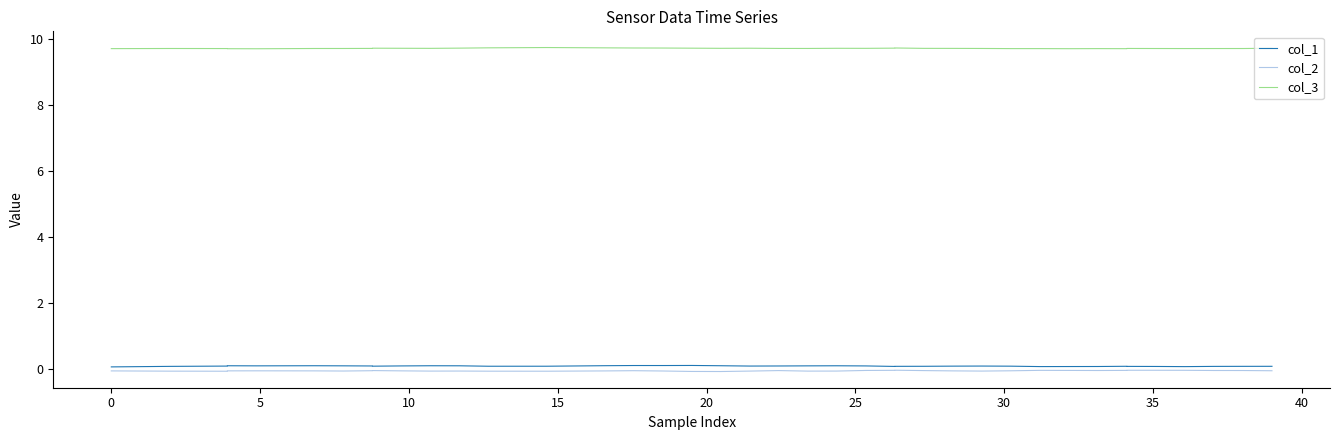

List the series in order of their peak value, highest first.

col_3, col_1, col_2